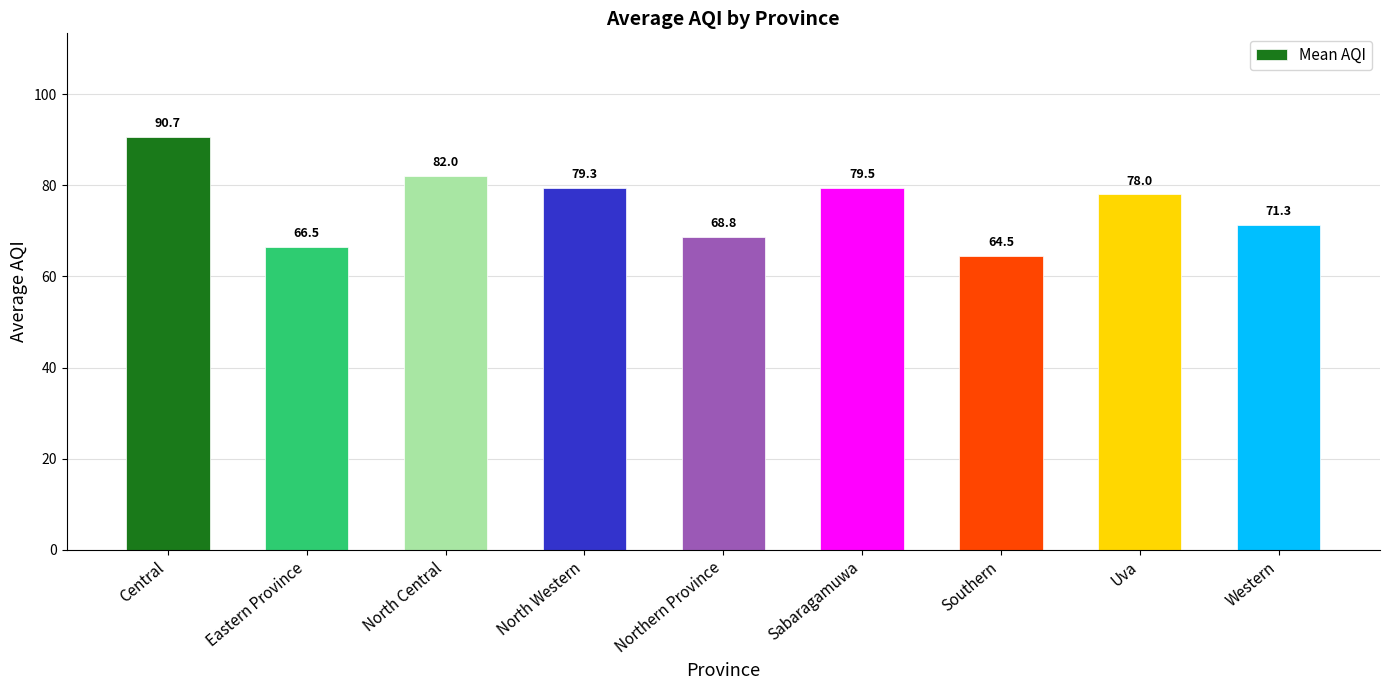

How many categories are shown in the chart?

9